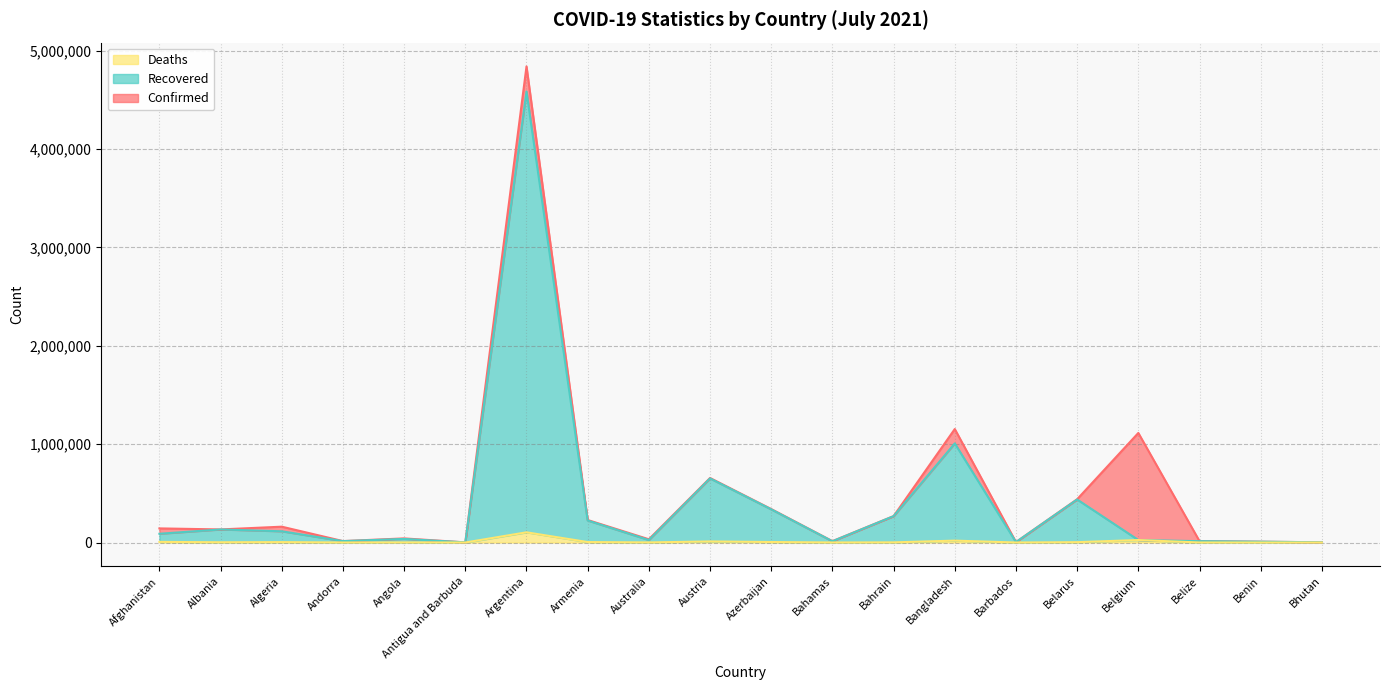

What is the difference between the maximum and second lowest values in the Recovered series?

4581696